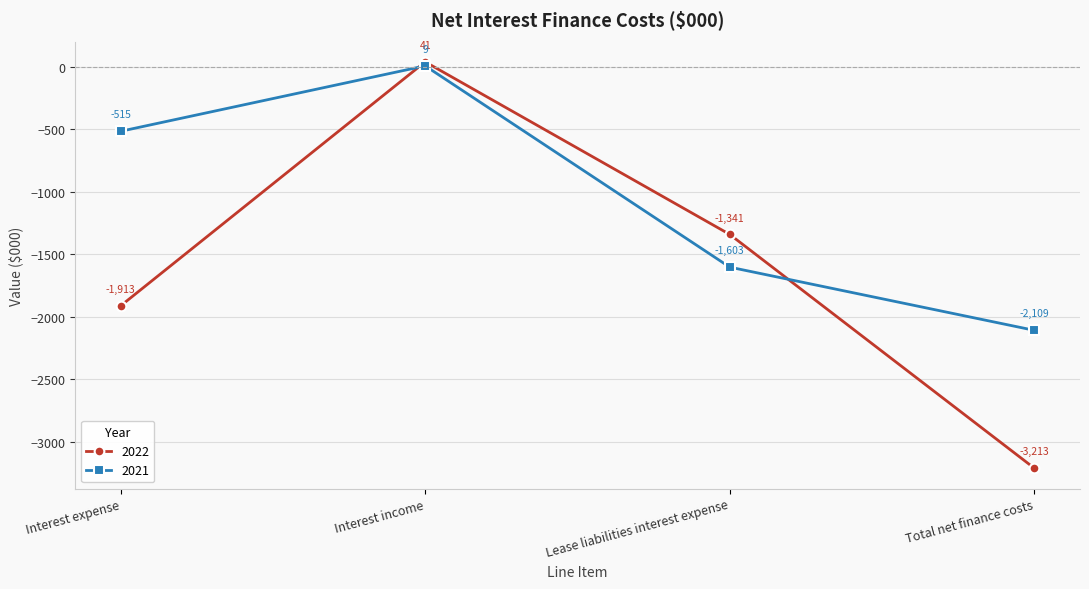

At which label does 2022 reach its minimum?

Total net finance costs